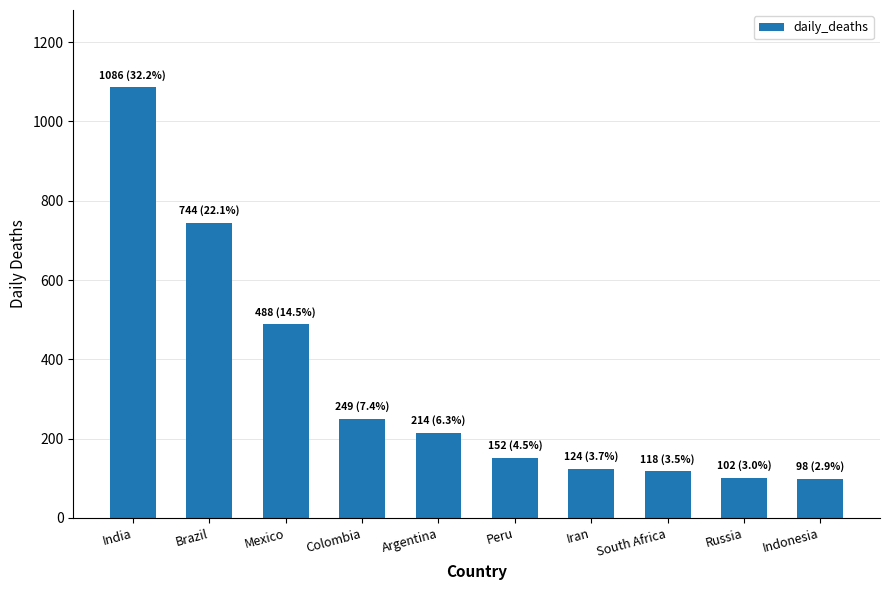

What is the label of the 3rd bar from the left?

Mexico